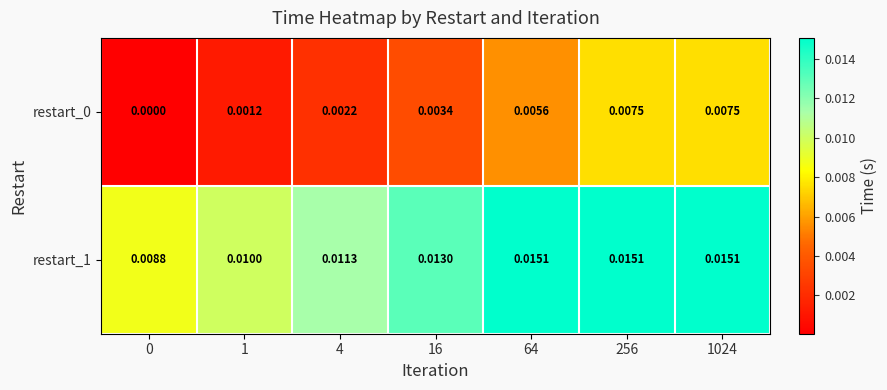

Is the value of restart_0 at 256 greater than the value of restart_1 at 256?

No